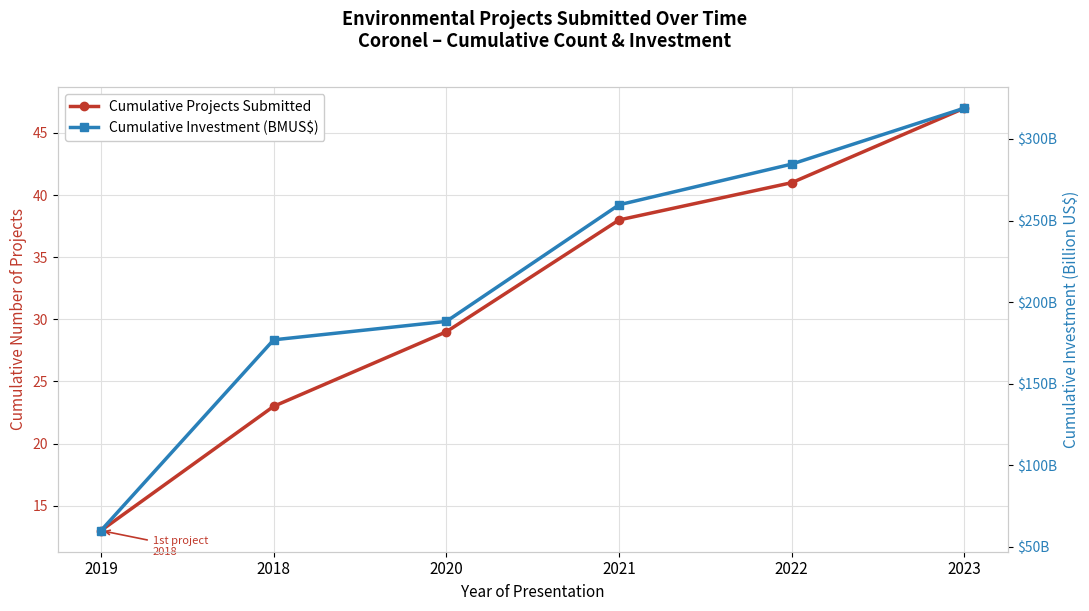

At which category does the chart reach its peak across all series?

2023